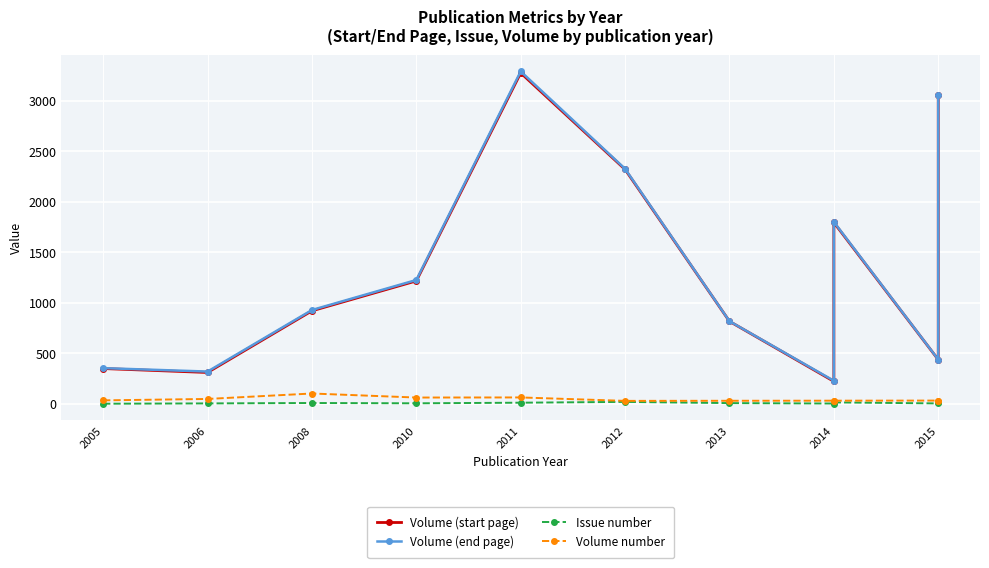

Which category has the lowest value in the Volume number series?

2012